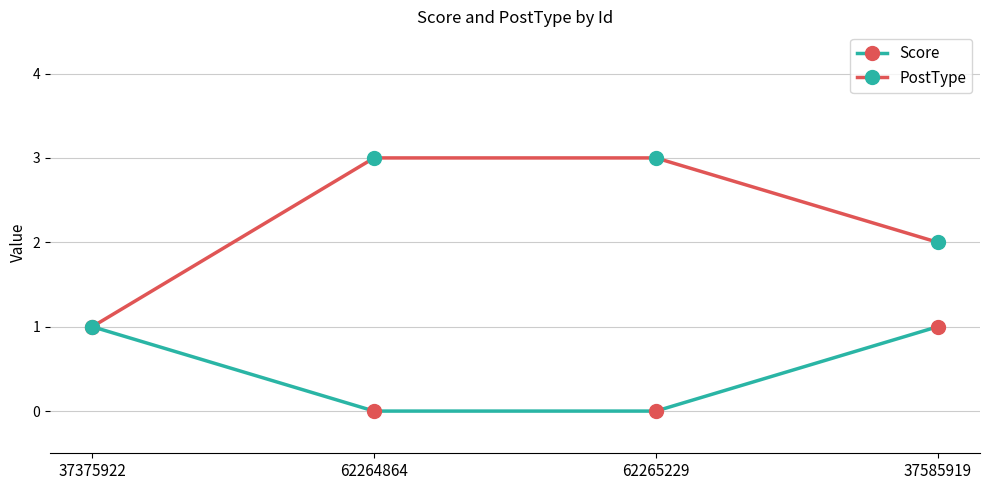

How many Score values are between 0 and 1?

4